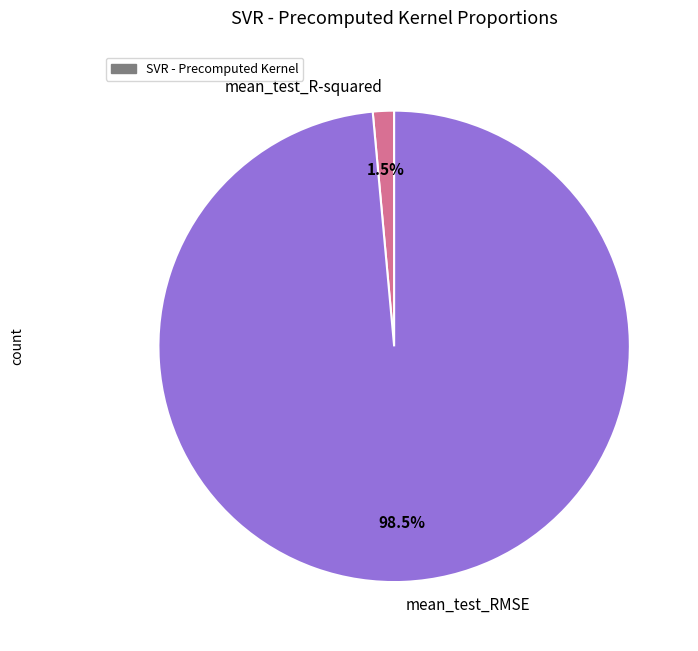

Does mean_test_RMSE account for over 50% of the chart?

Yes